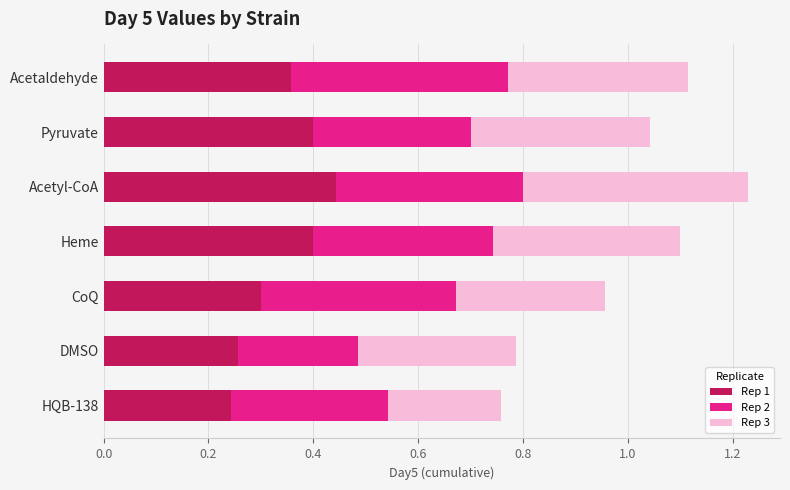

What is the total value across all series at HQB-138?

0.8